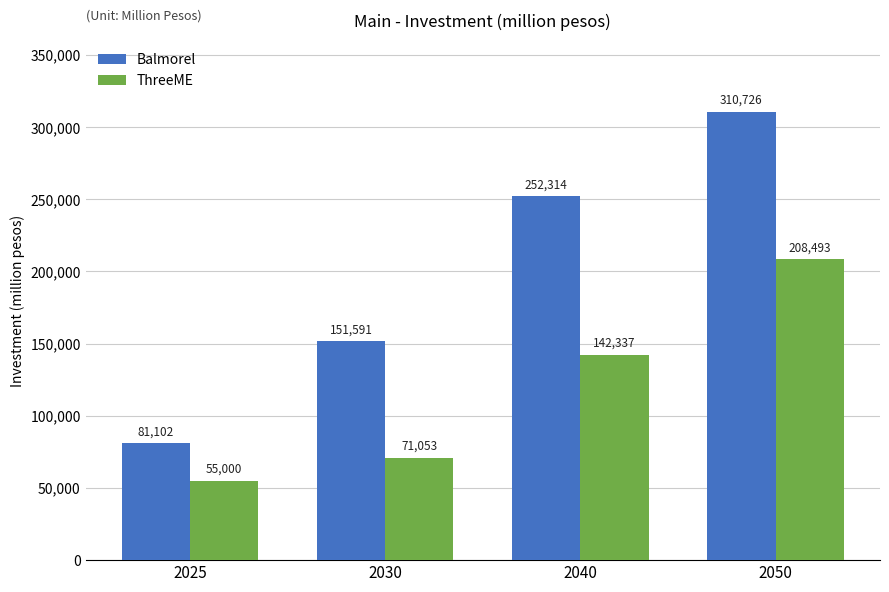

List the series in order of their peak value, lowest first.

ThreeME, Balmorel